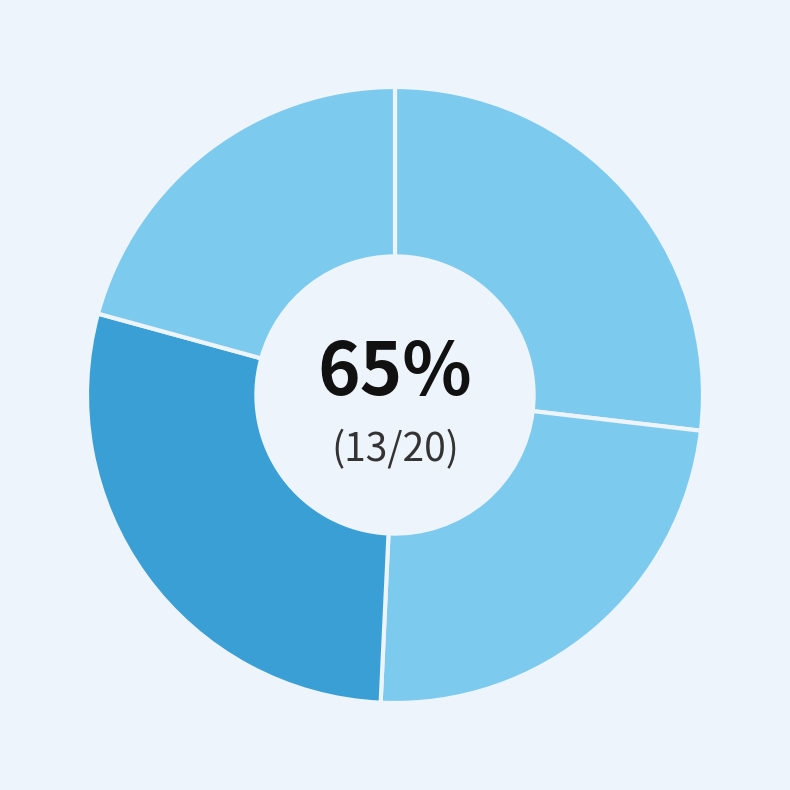

Does West represent more than half of the total?

No